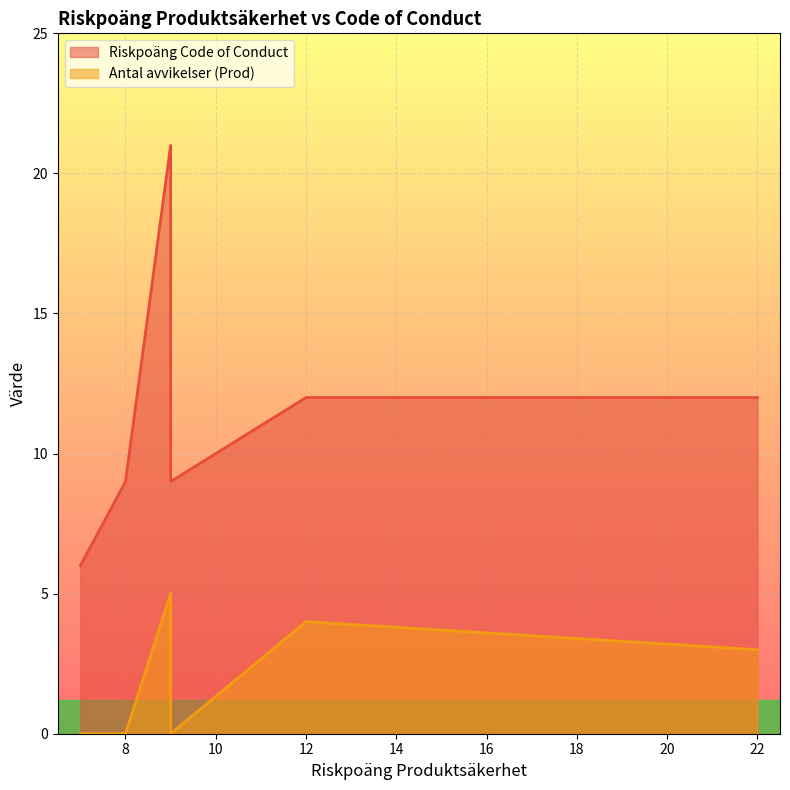

What is the label of the 7th point from the left?

12